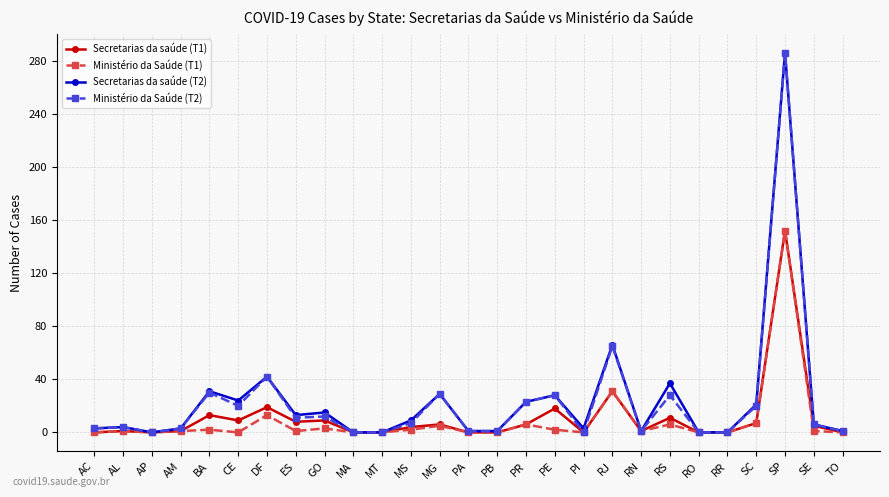

What is the highest value of the Secretarias da saúde (T1) series?

152